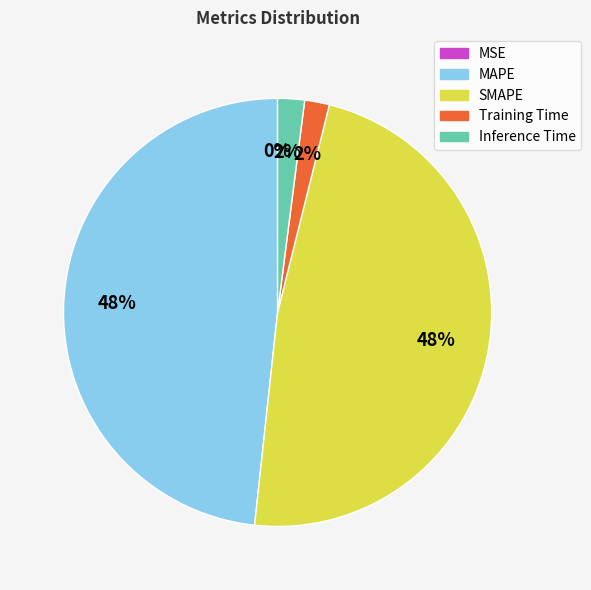

To the nearest percent, what percentage of the pie is SMAPE?

48%